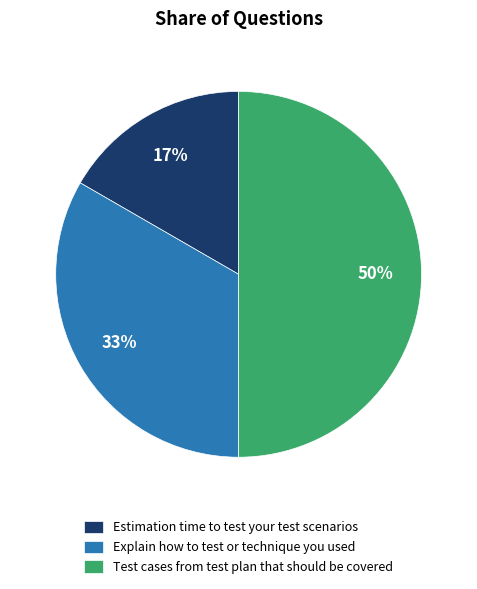

How many slices are in this pie chart?

3